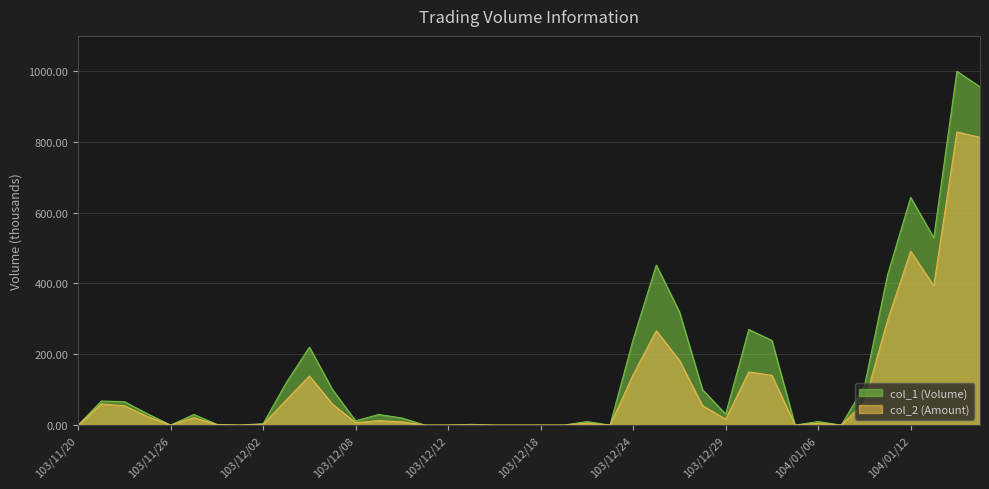

Where is the first local maximum for col_1?

103/11/21